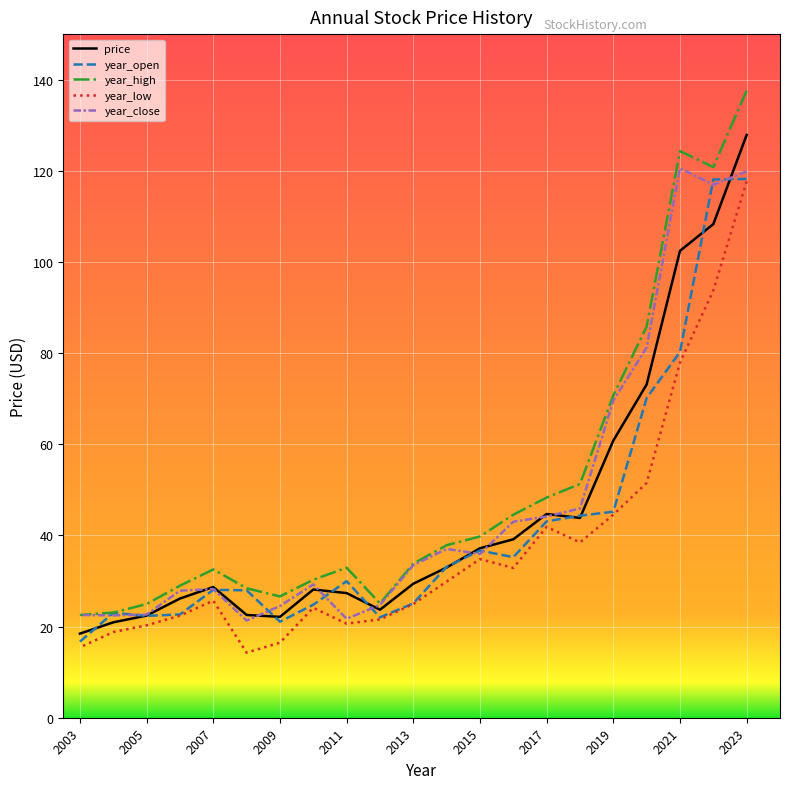

Which series ends up on top after the final intersection of year_open and year_close?

year_close